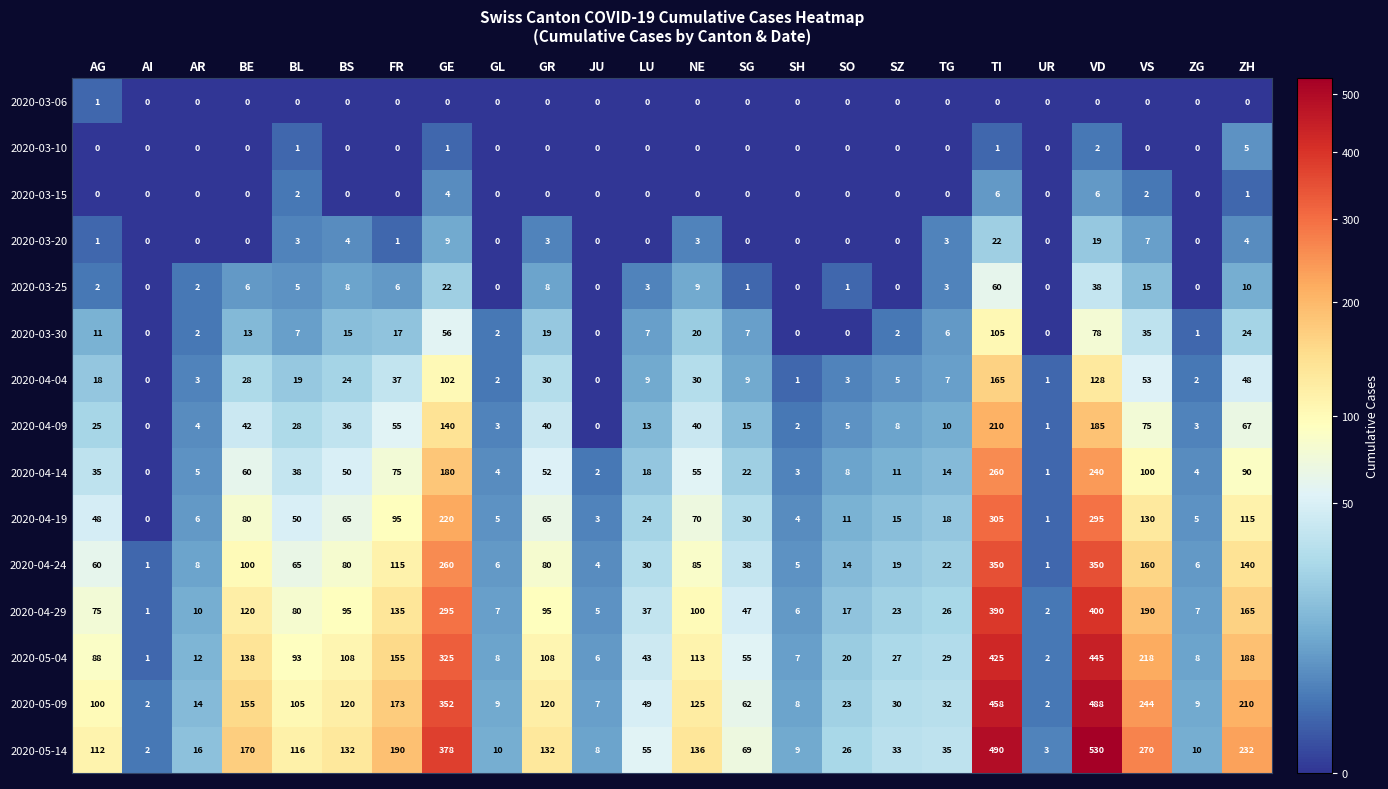

Where is 2020-04-09 nearest to the value 105?

VS